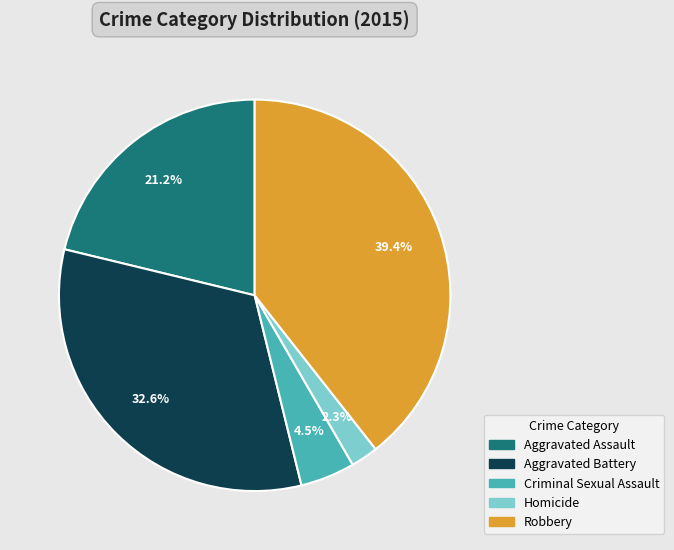

True or false: Aggravated Assault accounts for 21% of the total.

True